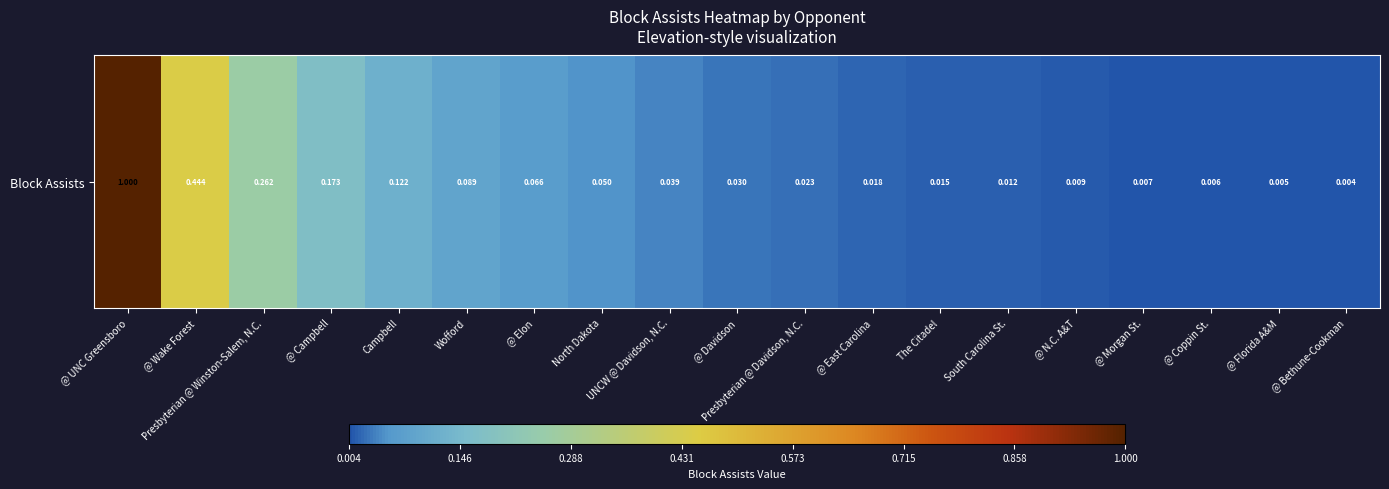

Reading right to left, what are all the values shown in this chart?

0.0	0.0	0.0	0.0	0.0	0.0	0.0	0.0	0.0	0.0	0.0	0.1	0.1	0.1	0.1	0.2	0.3	0.4	1.0